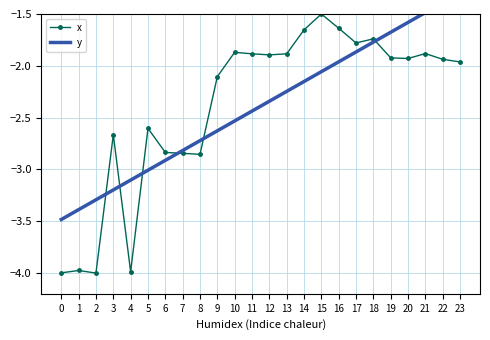

Reading left to right, transcribe all the data shown in this chart.

x: 0=-4.0	1=-4.0	2=-4.0	3=-2.7	4=-4.0	5=-2.6	6=-2.8	7=-2.8	8=-2.9	9=-2.1	10=-1.9	11=-1.9	12=-1.9	13=-1.9	14=-1.7	15=-1.5	16=-1.6	17=-1.8	18=-1.7	19=-1.9	20=-1.9	21=-1.9	22=-1.9	23=-2.0
y: 0=-3.5	1=-3.4	2=-3.3	3=-3.2	4=-3.1	5=-3.0	6=-2.9	7=-2.8	8=-2.7	9=-2.6	10=-2.5	11=-2.4	12=-2.3	13=-2.2	14=-2.2	15=-2.1	16=-2.0	17=-1.9	18=-1.8	19=-1.7	20=-1.6	21=-1.5	22=-1.4	23=-1.3